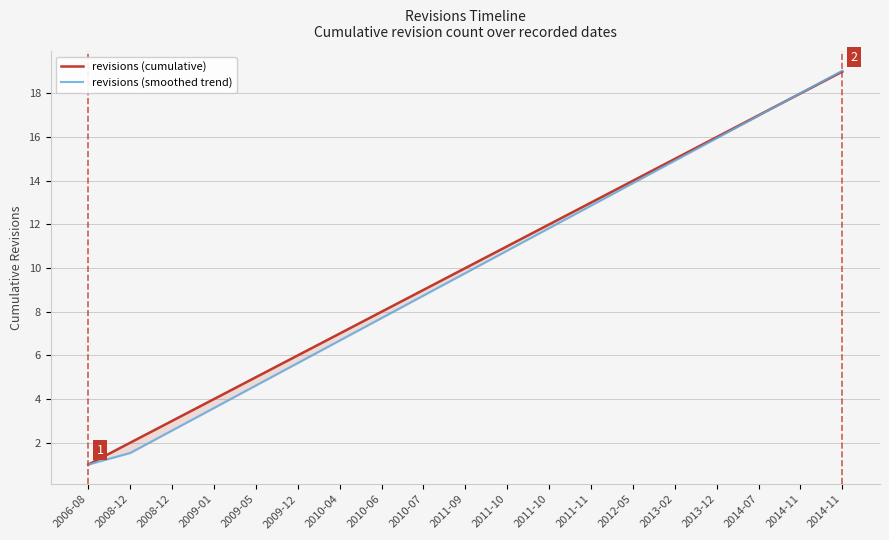

Is it true that revisions (smoothed trend) equals 7.7 at 2010-06?

True